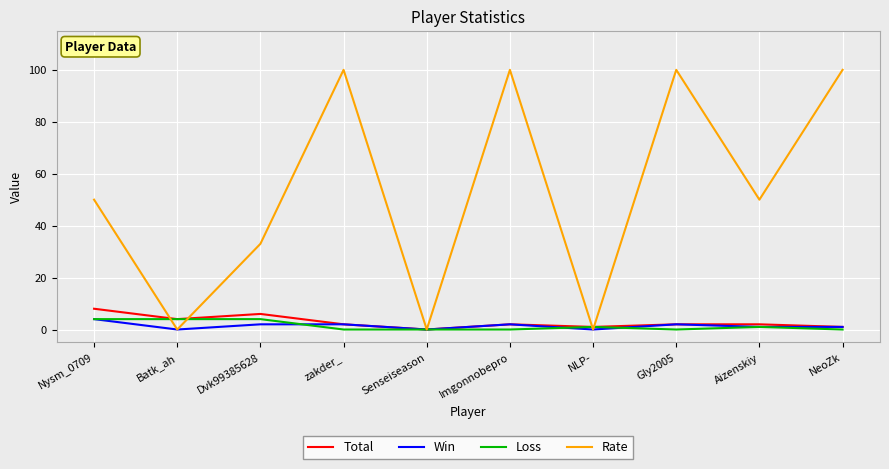

What is the difference between the maximum and second lowest values in the Loss series?

4